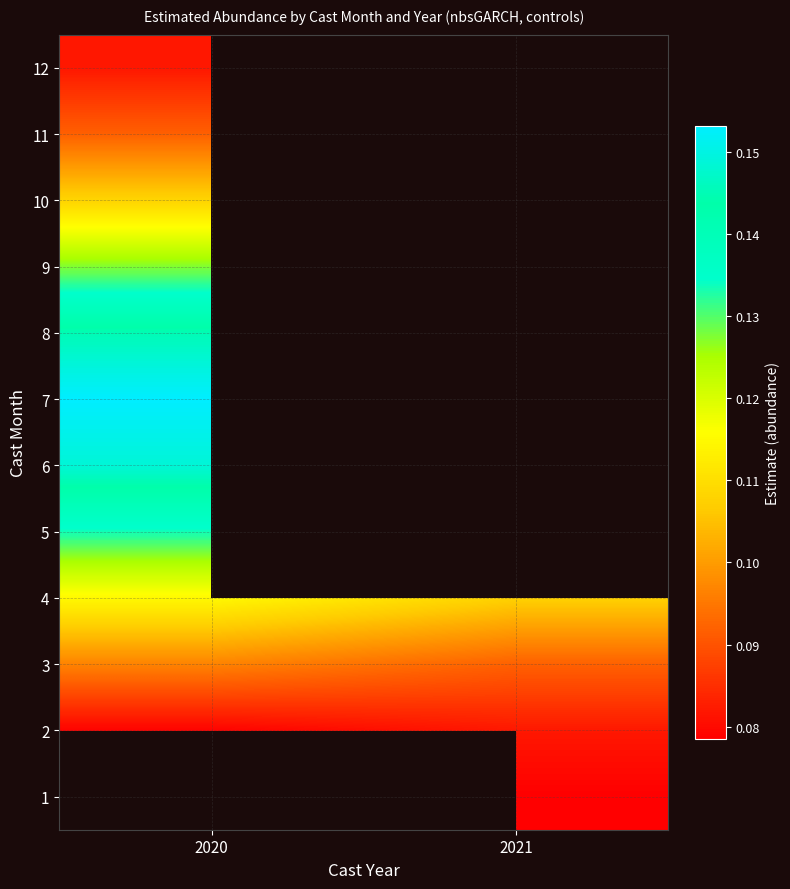

What is the minimum value for 5?

0.1